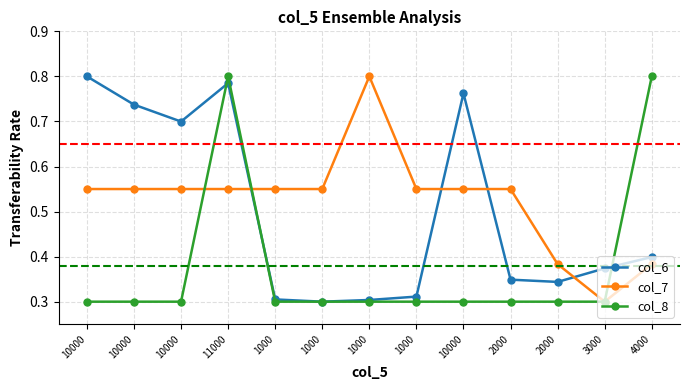

What is the approximate value of col_8 at 2000?

0.3